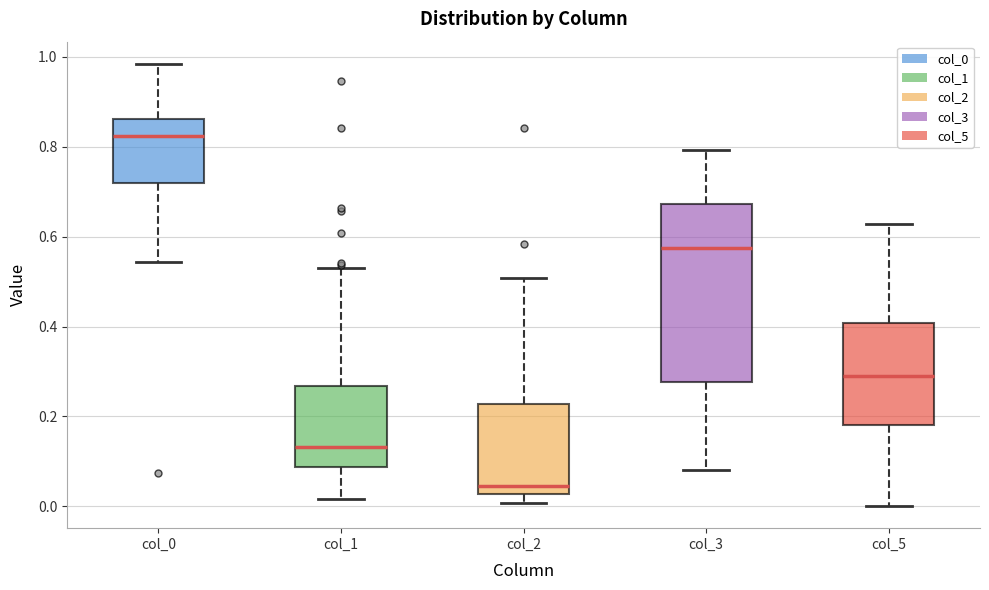

Comparing the boxes themselves (not the whiskers), which one is the tallest?

col_3